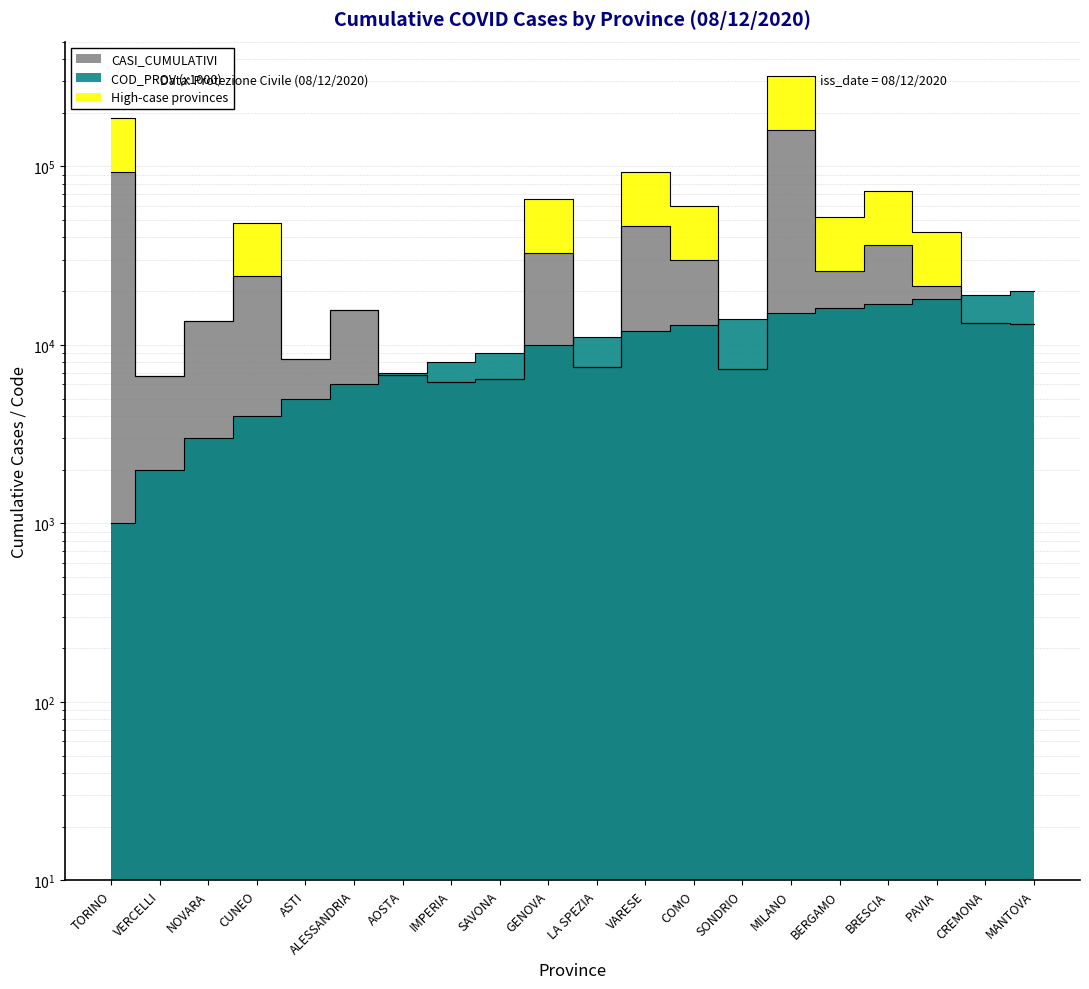

How many interior local valleys does the CASI_CUMULATIVI series have?

6